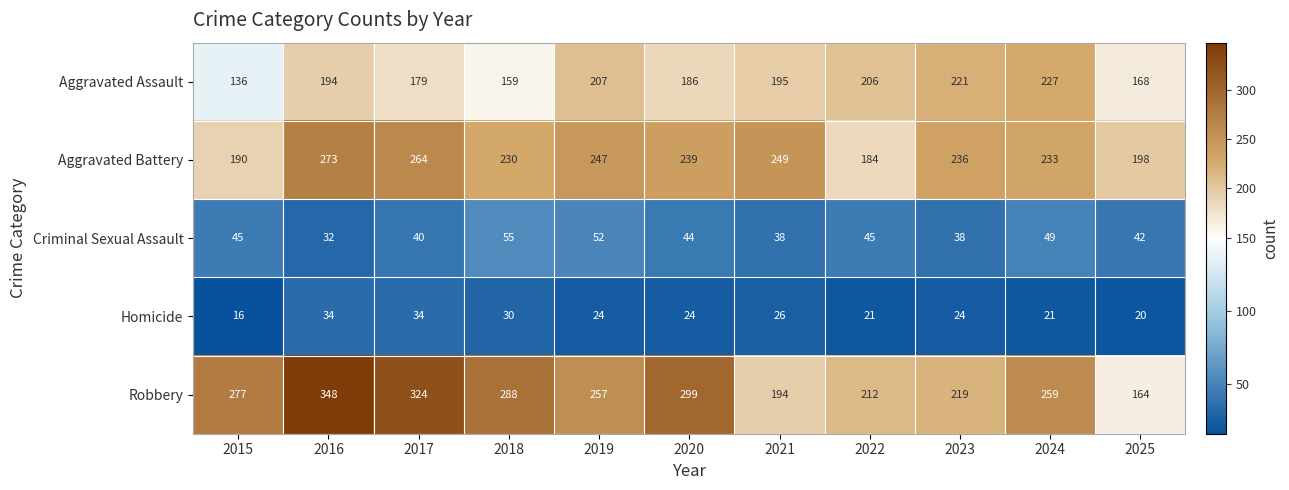

At which label does Criminal Sexual Assault reach its minimum?

2016